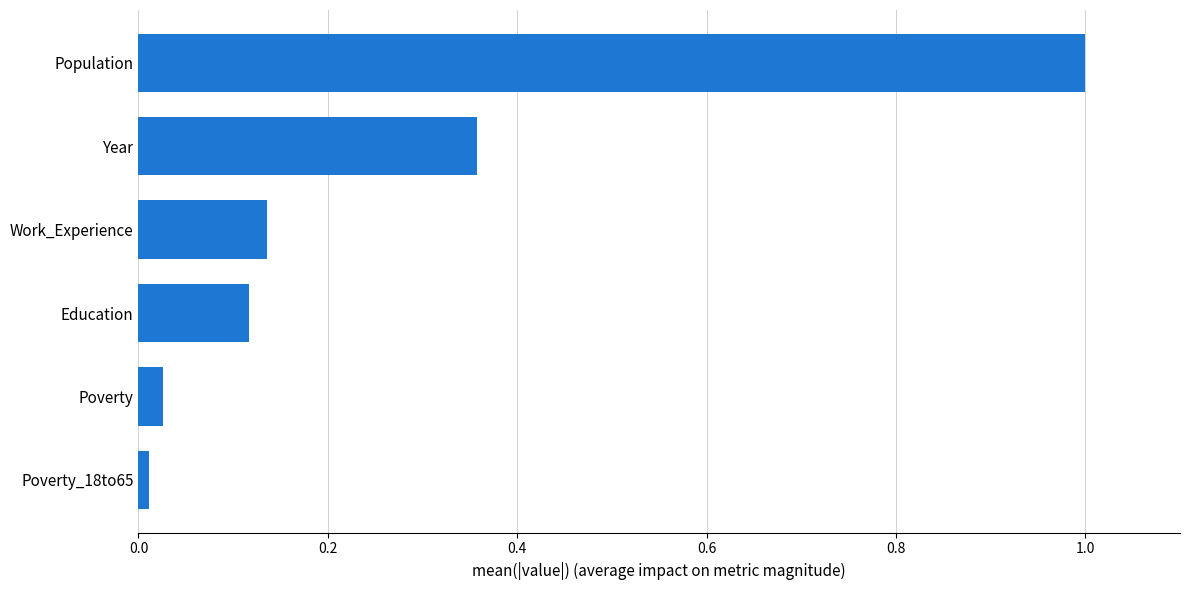

What is the label of the 4th bar from the bottom?

Work_Experience